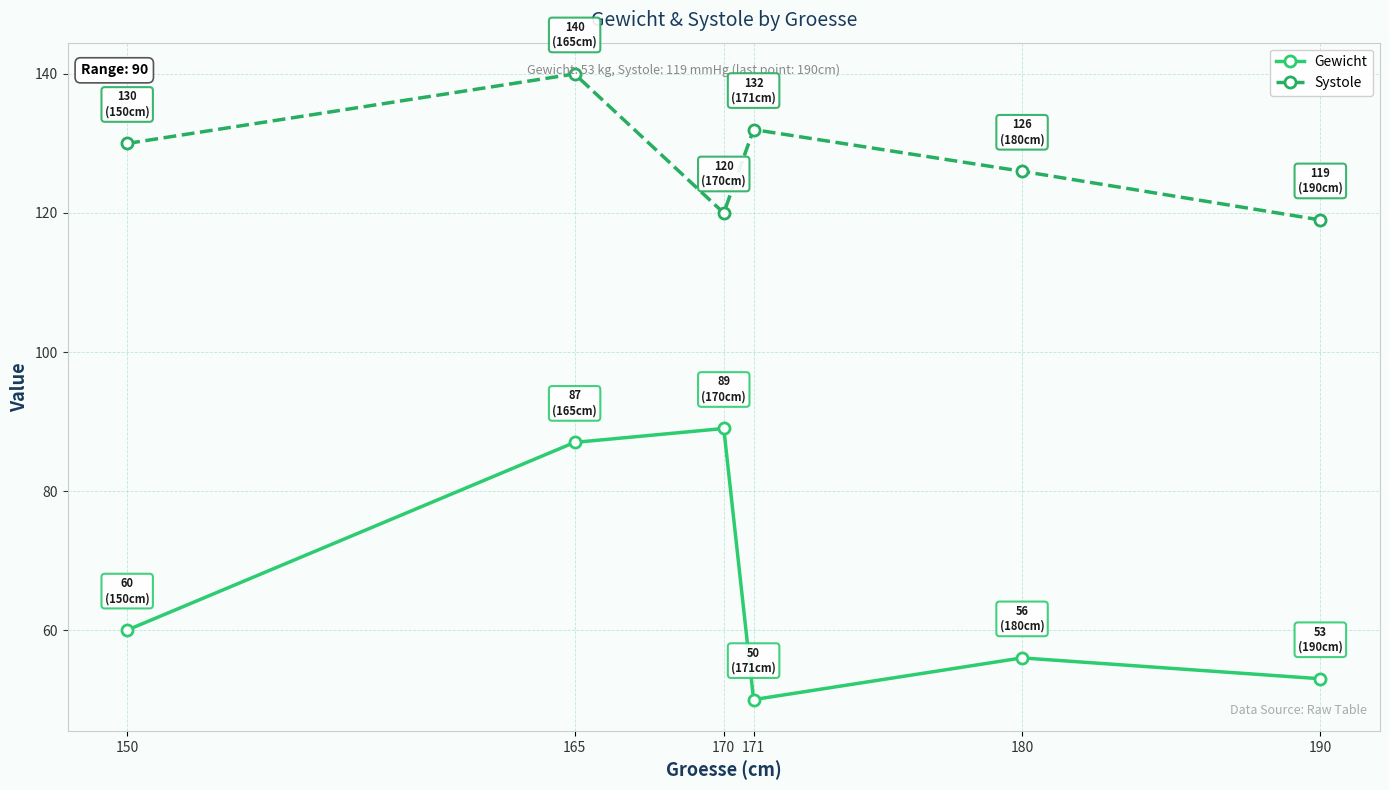

Reading left to right, extract all data points from this chart.

Gewicht: 60	87	89	50	56	53
Systole: 130	140	120	132	126	119